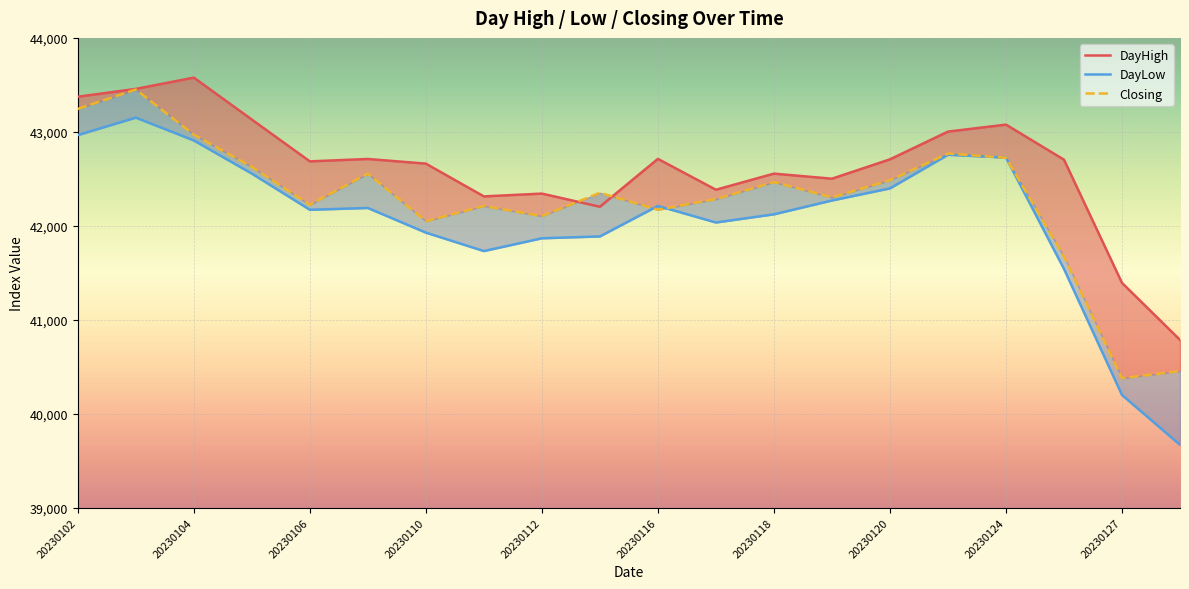

Which category has the highest value across all series?

20230104